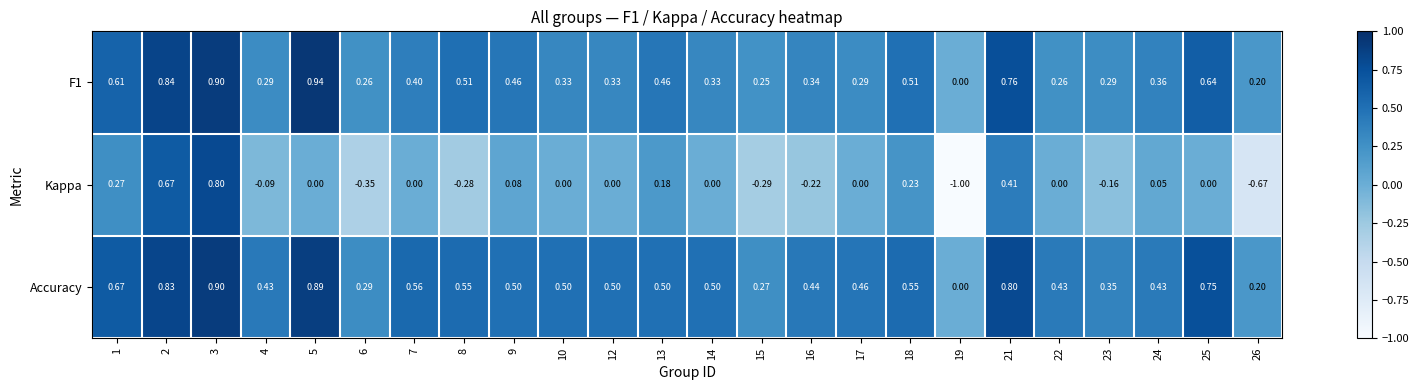

Is the value of F1 at 12 greater than the value of Accuracy at 17?

No